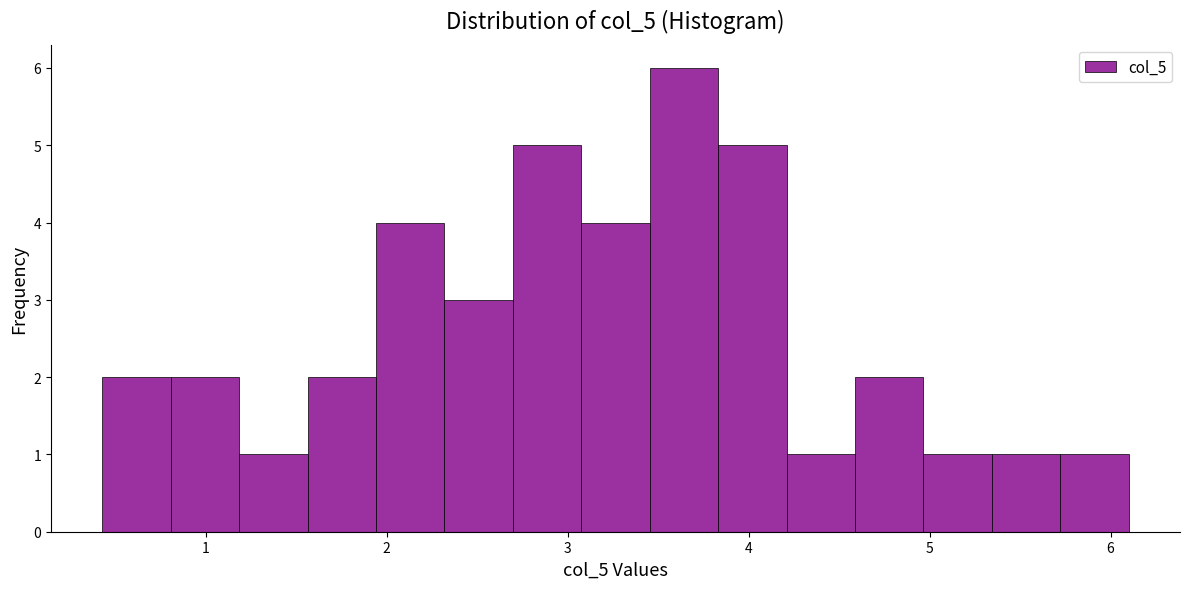

Read against the x-axis, roughly where is the centre of the tallest bar?

3.6